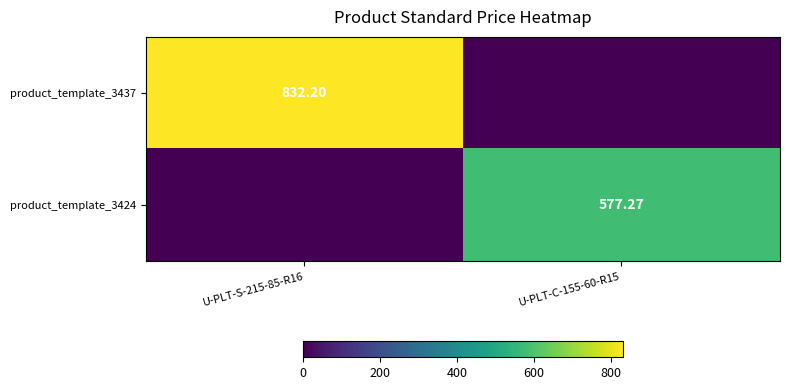

At which category does the chart reach its minimum across all series?

U-PLT-C-155-60-R15